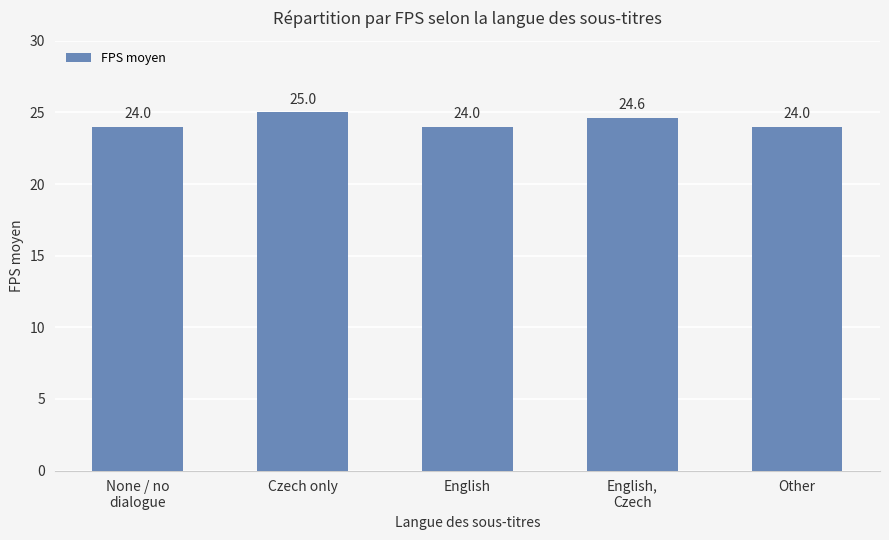

Is it true that the value at Czech only is 14.1?

False